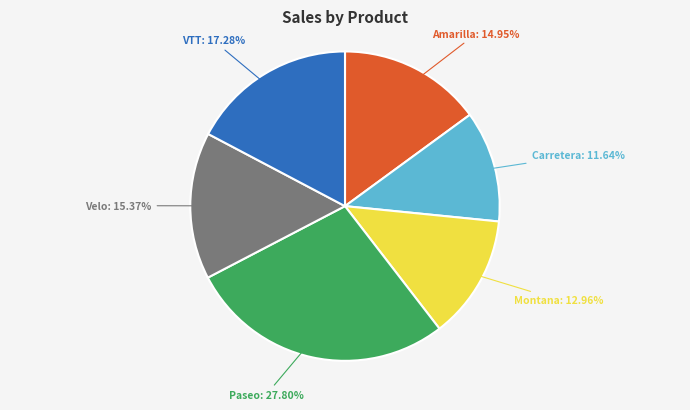

Which slice is the smallest?

Carretera